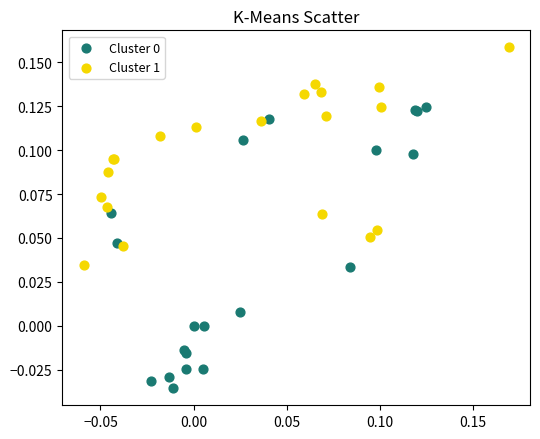

Which series contains the highest Y value?

Cluster 1